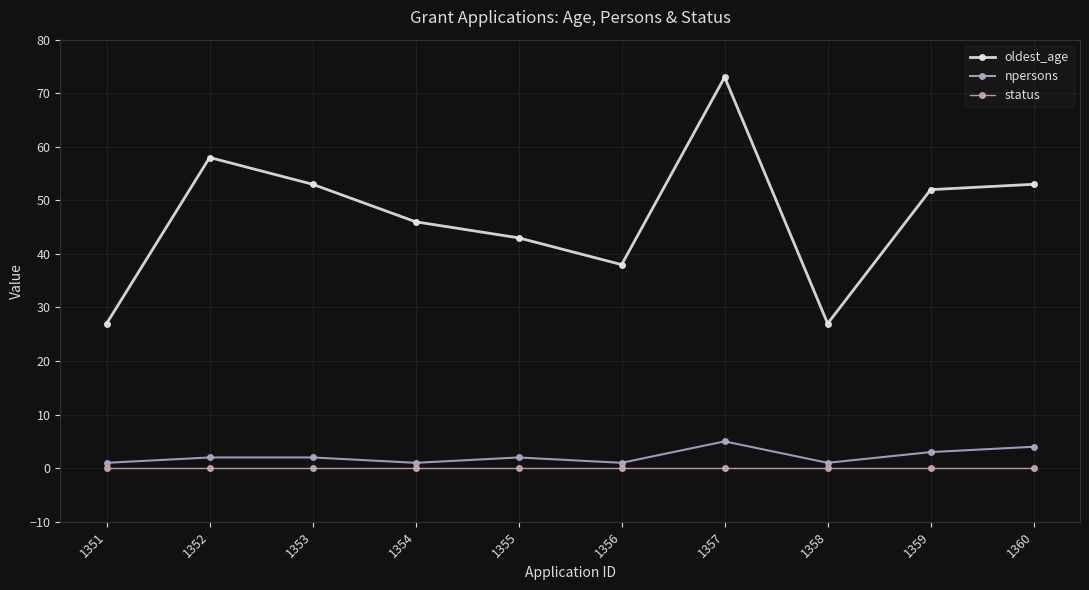

What are all the series names shown in the legend?

oldest_age, npersons, status